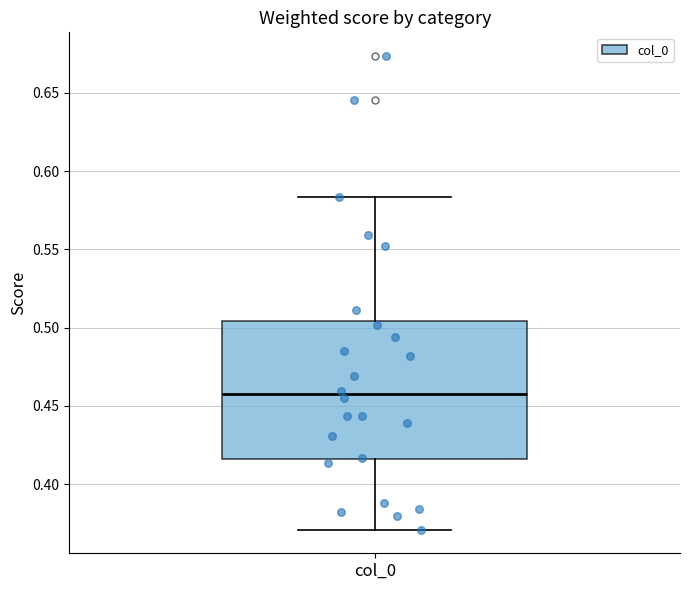

Read this box plot against the y-axis: the position of the median line, the range covered by the box, and the ends of both whiskers. The values are not printed on the chart, so give them approximately, as read against the axis.

median 0.455, box 0.415 to 0.505, whiskers 0.370 to 0.585